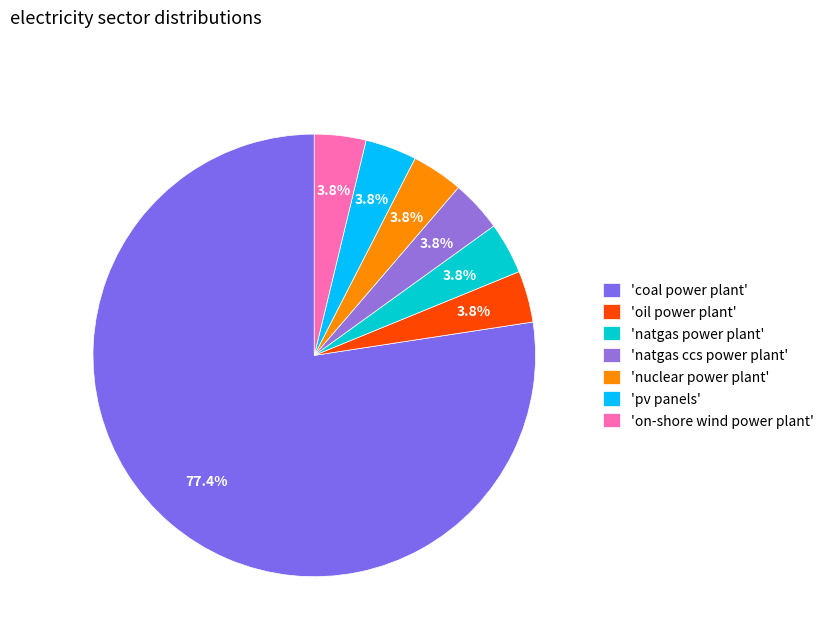

Count the number of slices in the pie.

7